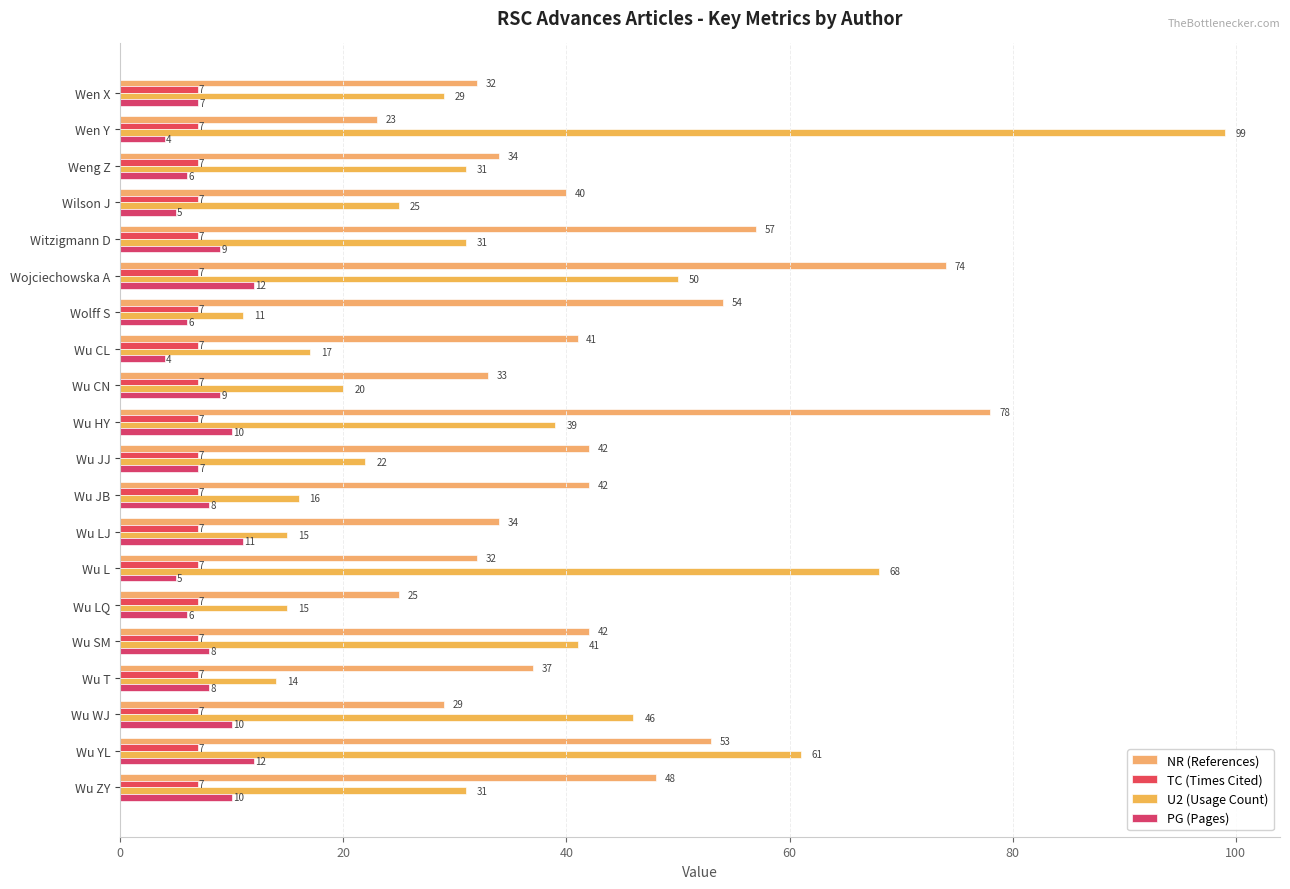

What is the difference between the maximum and minimum values in the PG (Pages) series?

8